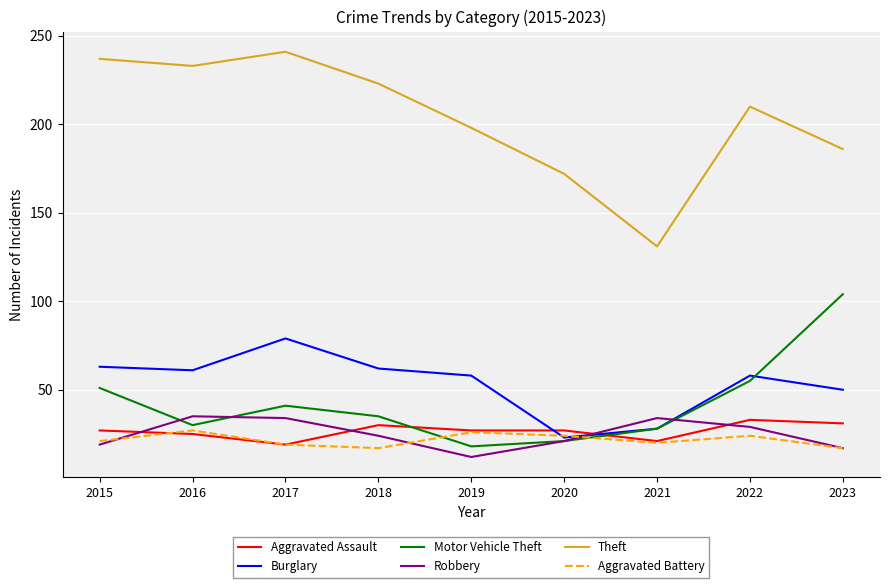

Does the chart display data point markers on the line(s)?

No